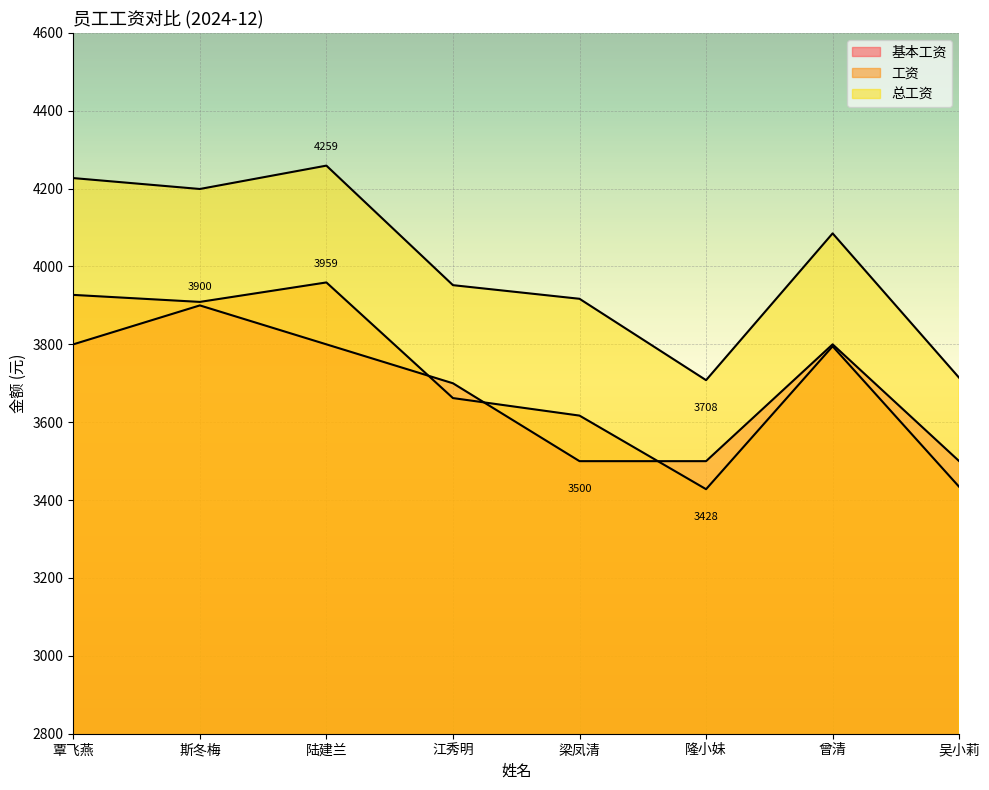

At which label does 工资 first exceed 3795?

覃飞燕